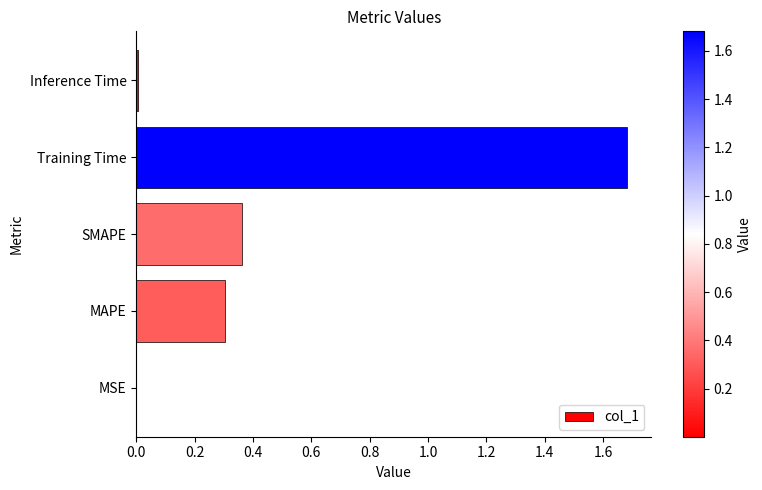

Which label corresponds to the largest value in the chart?

Training Time